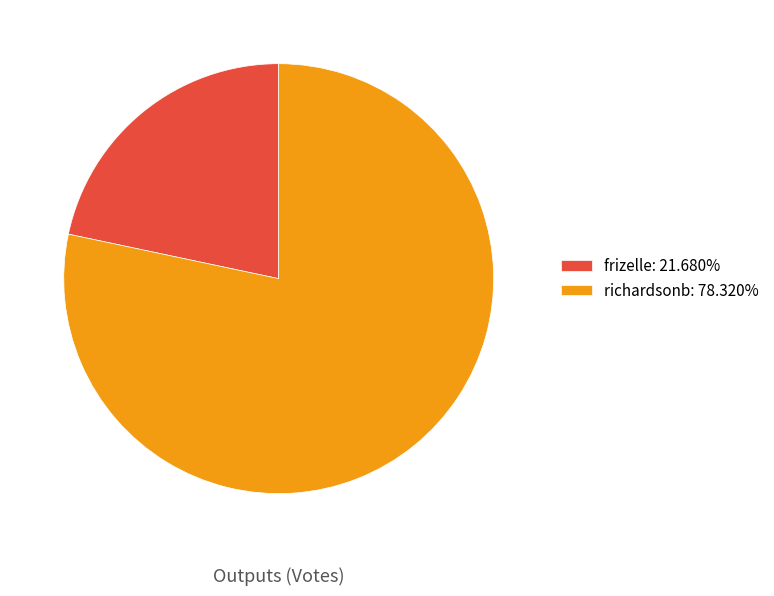

Is it true that frizelle is 22% of the pie?

True